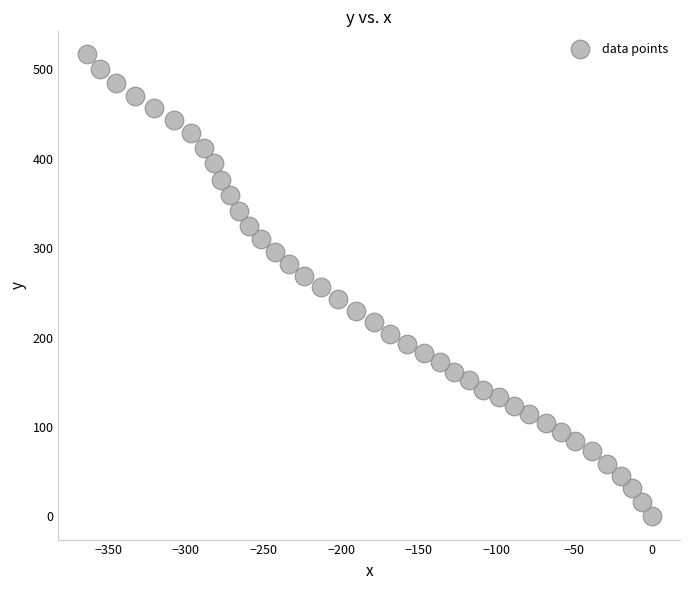

What is the range of Y values (max minus min)?

516.8